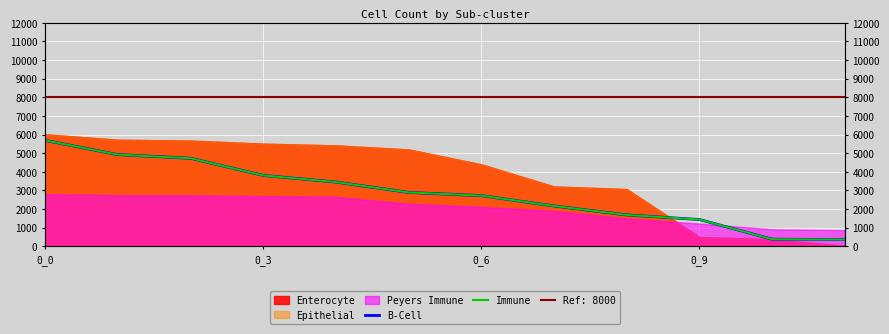

True or false: Immune and B-Cell cross at least once.

False